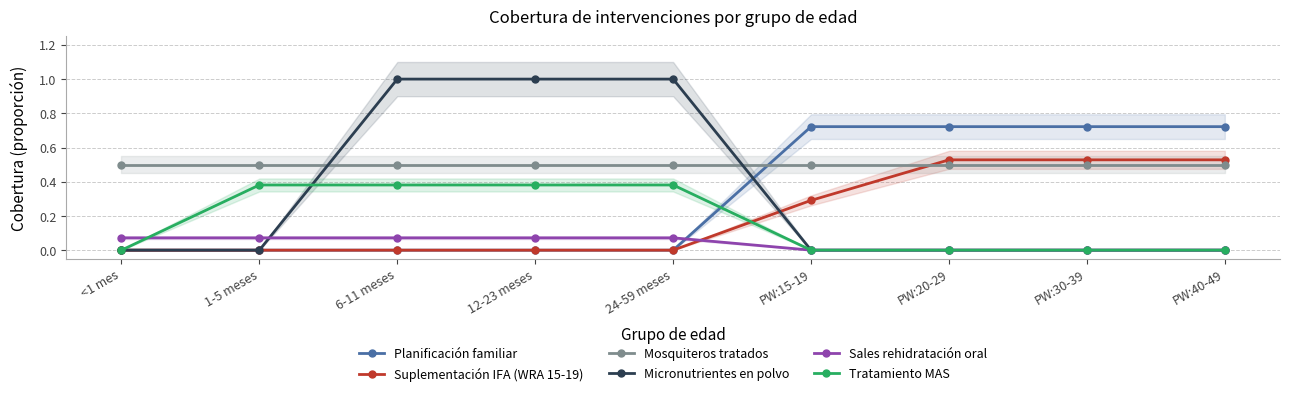

Is it true that Mosquiteros tratados equals 0.8 at PW:30-39?

False